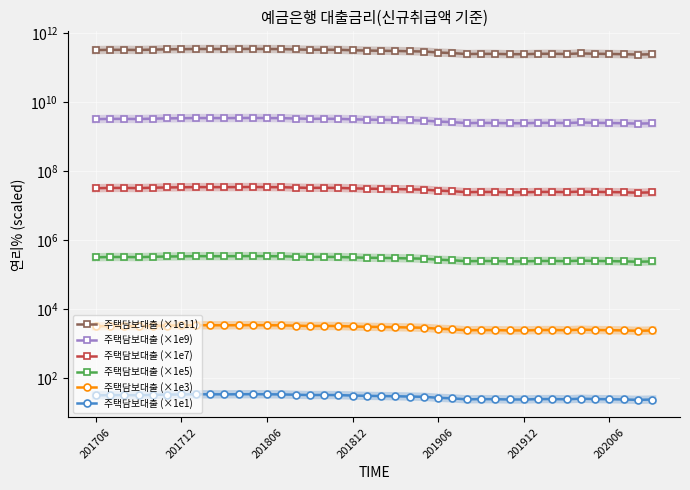

True or false: 주택담보대출 (×1e9) and 주택담보대출 (×1e5) intersect in this chart.

False